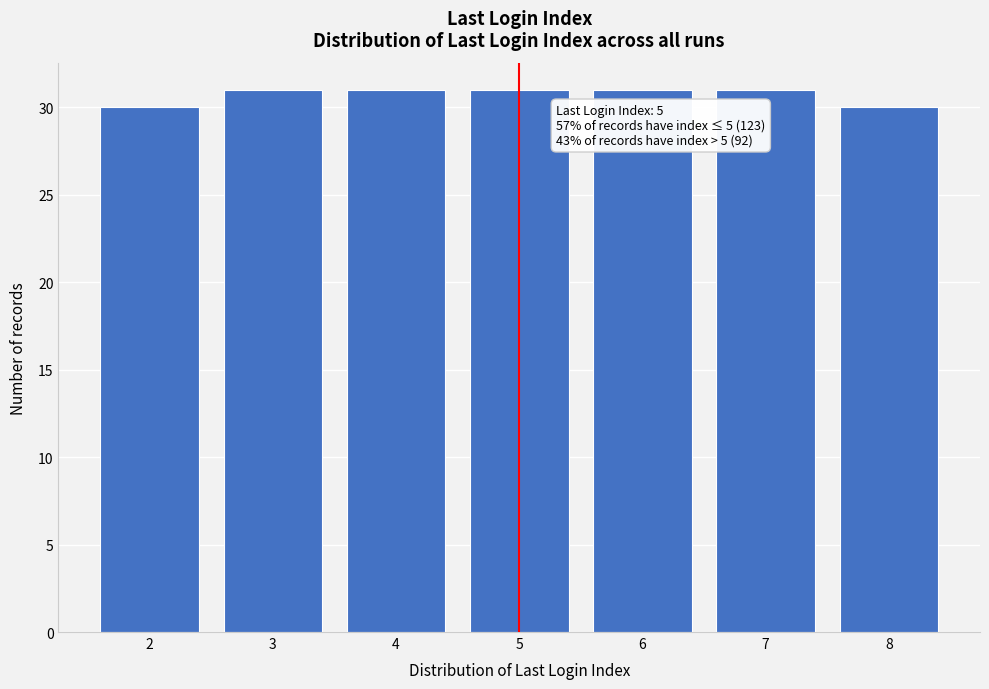

Reading right to left, transcribe all the data shown in this chart.

8=30	7=31	6=31	5=31	4=31	3=31	2=30